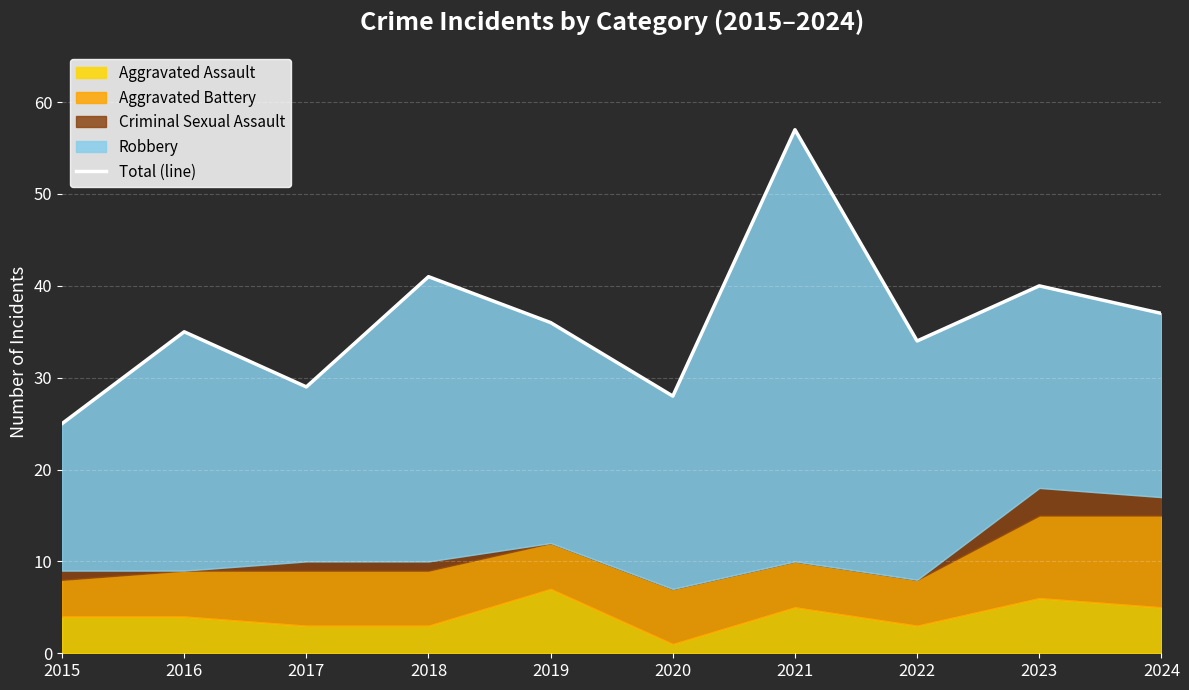

Which label corresponds to the smallest value in the chart?

2015